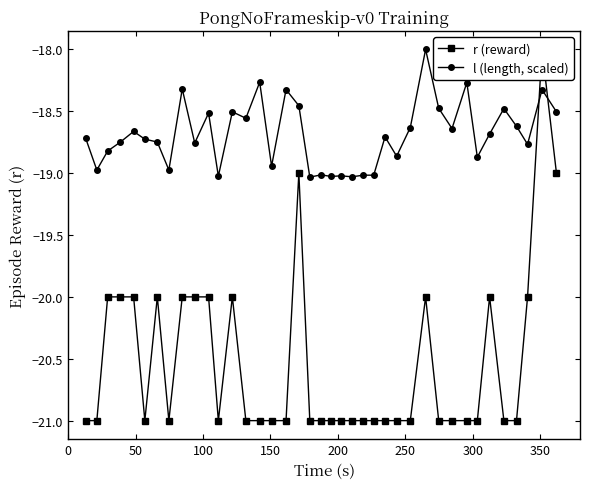

Which series has the largest range (max minus min)?

r (reward)